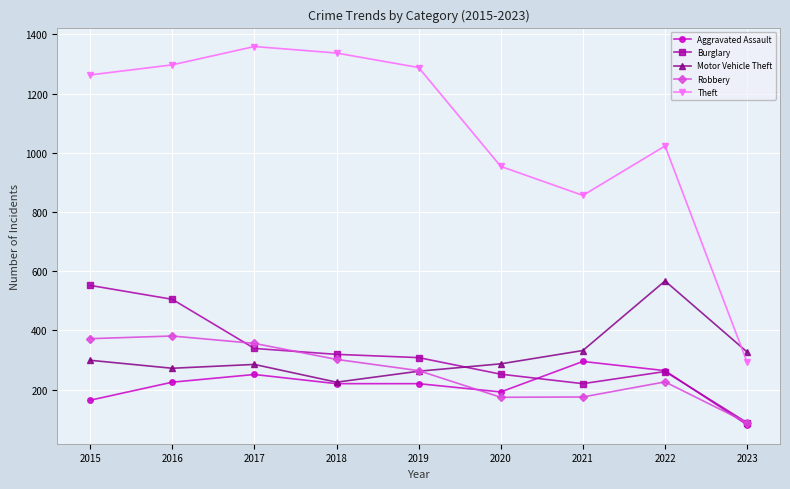

Which series ends up on top after the final intersection of Burglary and Motor Vehicle Theft?

Motor Vehicle Theft